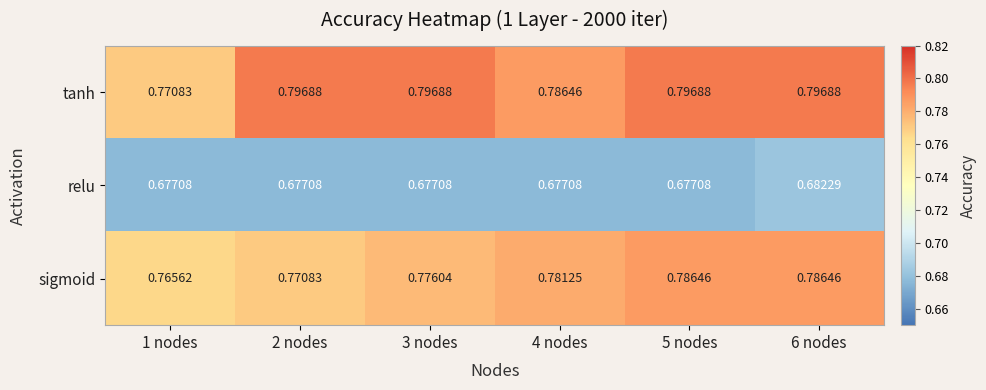

List the series in order of their peak value, highest first.

tanh, sigmoid, relu